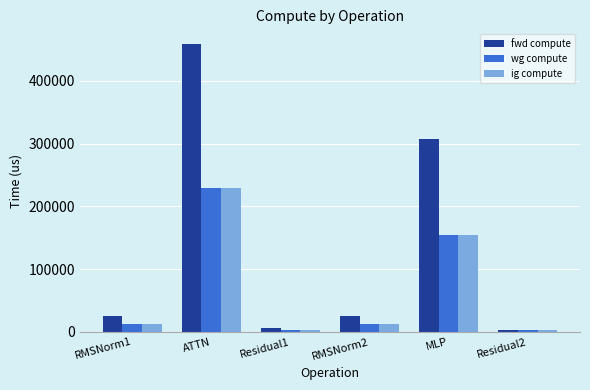

The value of ig compute at ATTN is 386871.7. True or false?

False